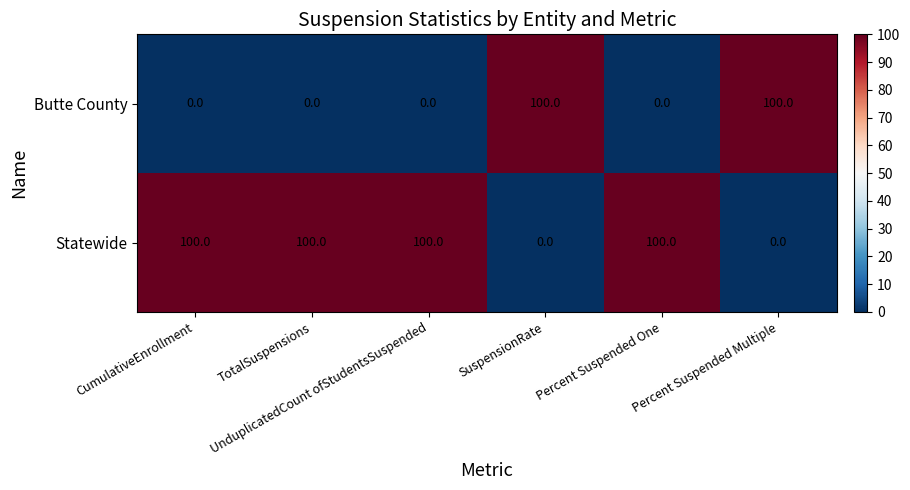

What is the sum of all Statewide values?

400